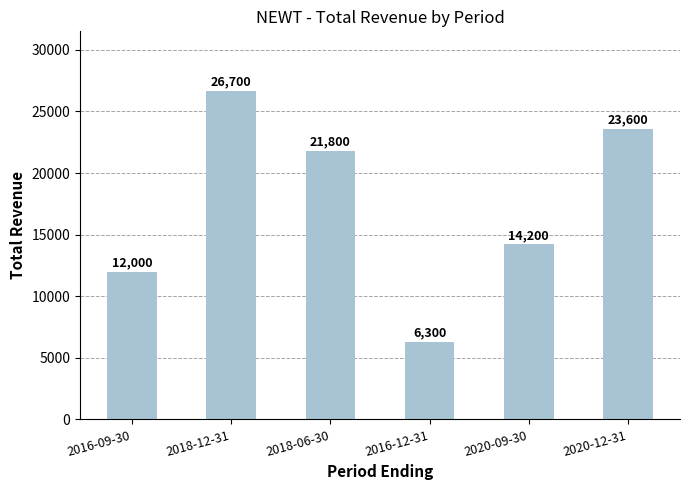

The chart shows a value of 15590 at 2020-12-31. True or false?

False